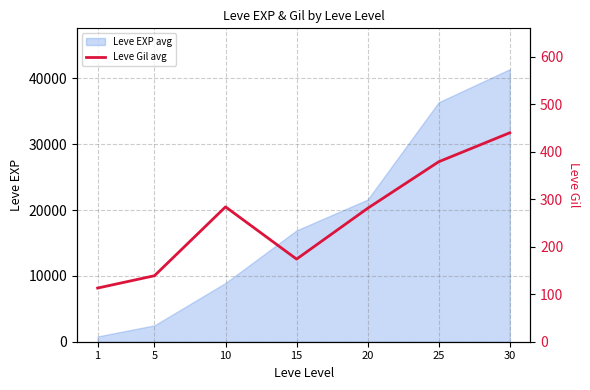

What is the sum of all values?

1810